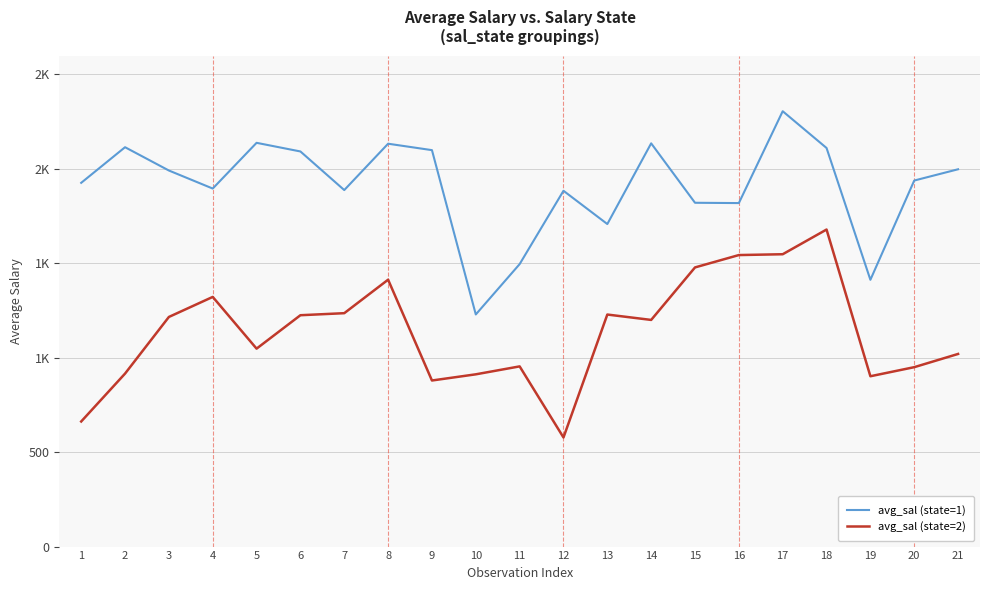

Between 19 and 17, which is larger?

17